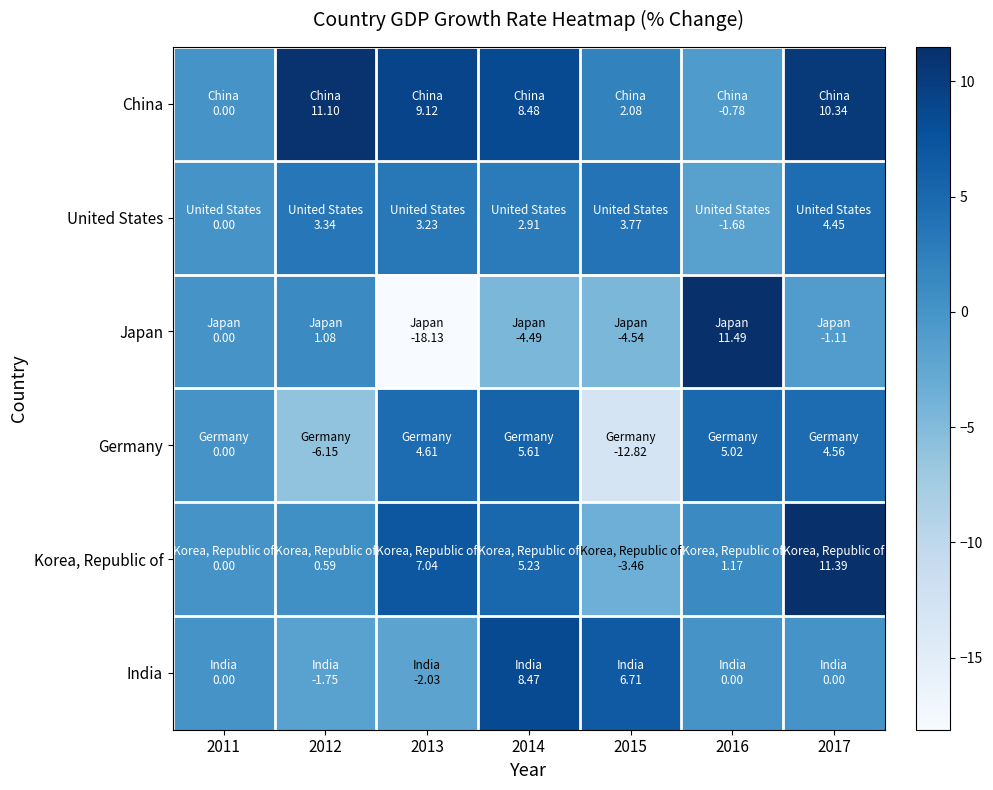

Reading right to left, extract all data points from this chart.

China: 2017=10.3	2016=-0.8	2015=2.1	2014=8.5	2013=9.1	2012=11.1	2011=0.0
United States: 2017=4.5	2016=-1.7	2015=3.8	2014=2.9	2013=3.2	2012=3.3	2011=0.0
Japan: 2017=-1.1	2016=11.5	2015=-4.5	2014=-4.5	2013=-18.1	2012=1.1	2011=0.0
Germany: 2017=4.6	2016=5.0	2015=-12.8	2014=5.6	2013=4.6	2012=-6.2	2011=0.0
Korea, Republic of: 2017=11.4	2016=1.2	2015=-3.5	2014=5.2	2013=7.0	2012=0.6	2011=0.0
India: 2017=0.0	2016=0.0	2015=6.7	2014=8.5	2013=-2.0	2012=-1.8	2011=0.0